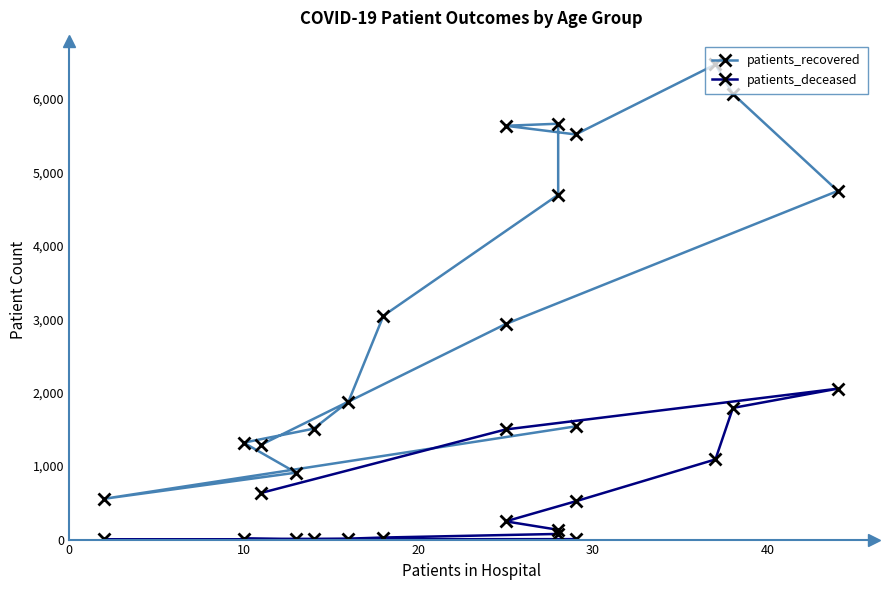

What is the difference between the second highest and minimum values in the patients_recovered series?

5511